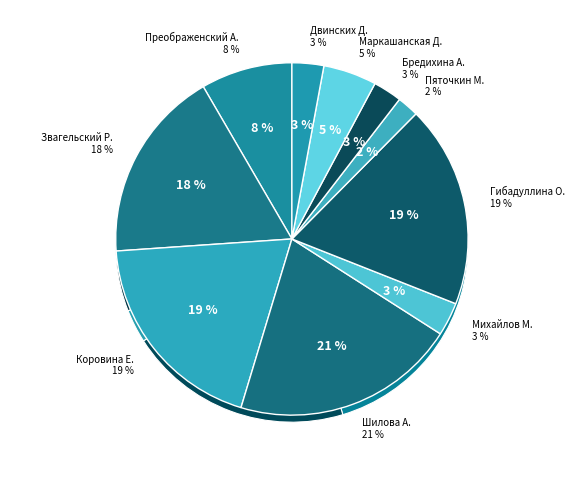

Rank the categories by value from highest to lowest.

Шилова Алена, Коровина Екатерина, Гибадуллина Ольга, Звагельский Роман, Преображенский Артём, Маркашанская Дарья, Михайлов Михаил, Двинских Дарья, Бредихина Анастасия, Пяточкин Михаил